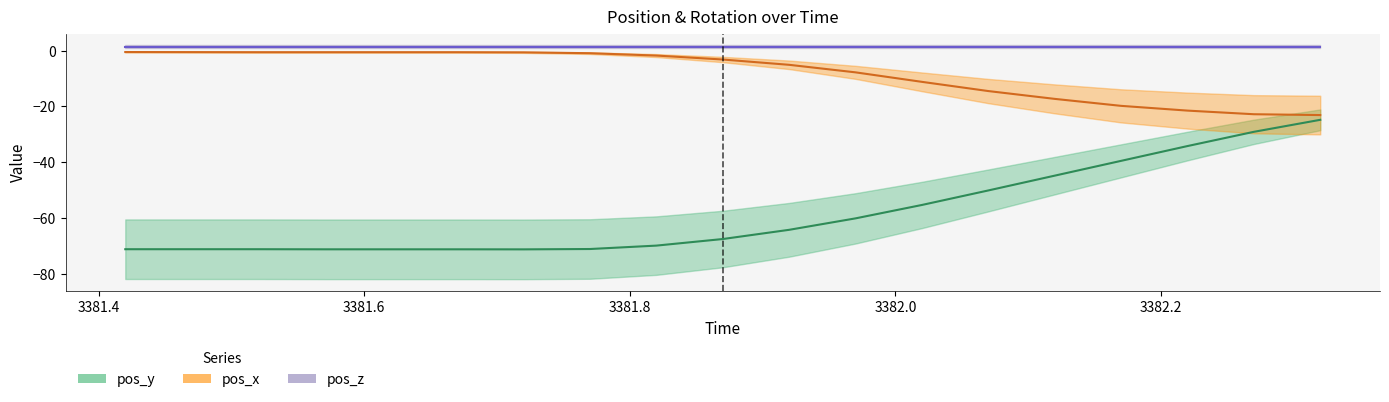

True or false: pos_y and pos_x cross at least once.

False